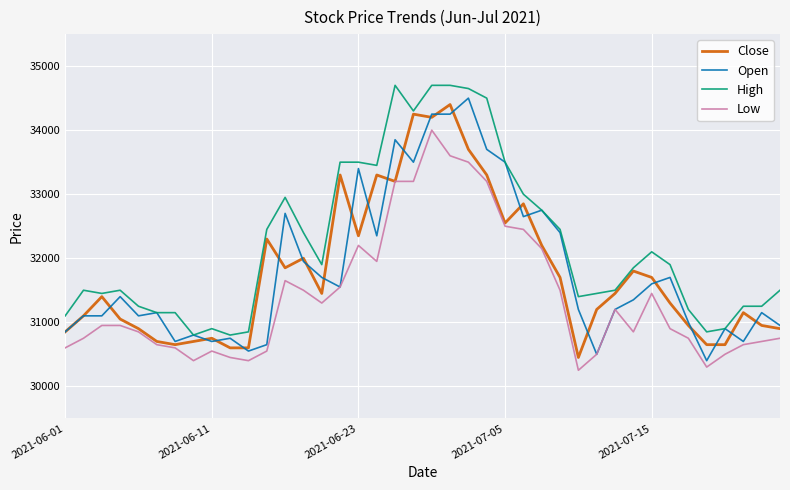

Rank the series by their maximum value, from lowest to highest.

Low, Close, Open, High